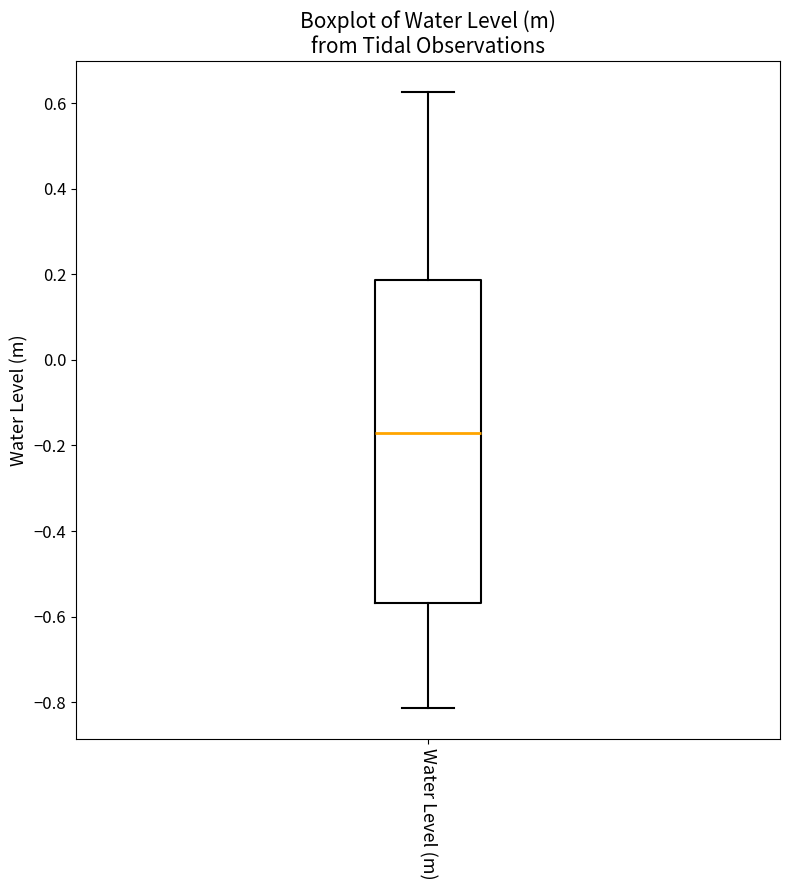

Where does the median line of the box for Water Level (m) sit on the y-axis? The values are not printed on the chart, so give them approximately, as read against the axis.

-0.18